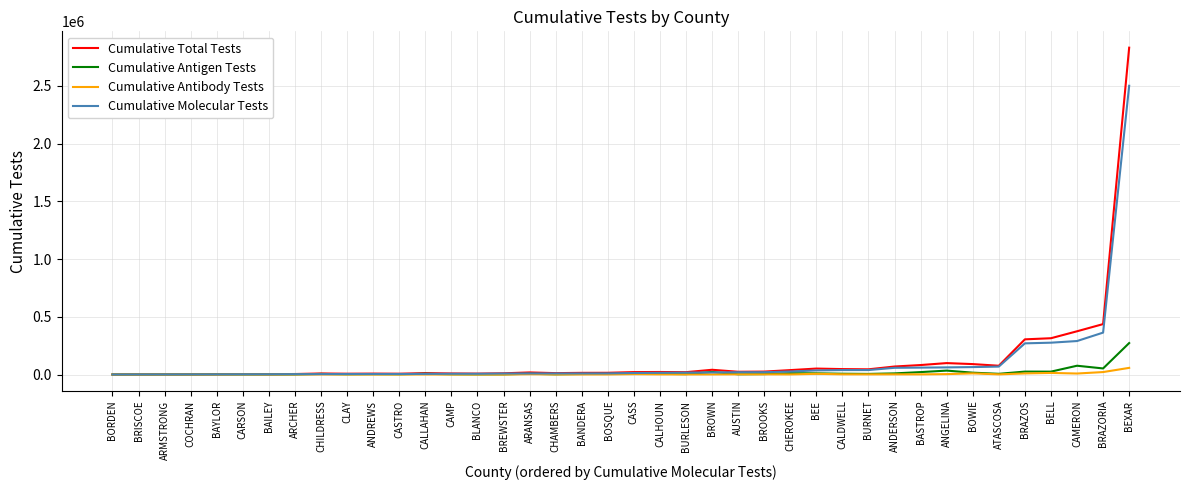

At which category is the sum across all series the highest?

BEXAR